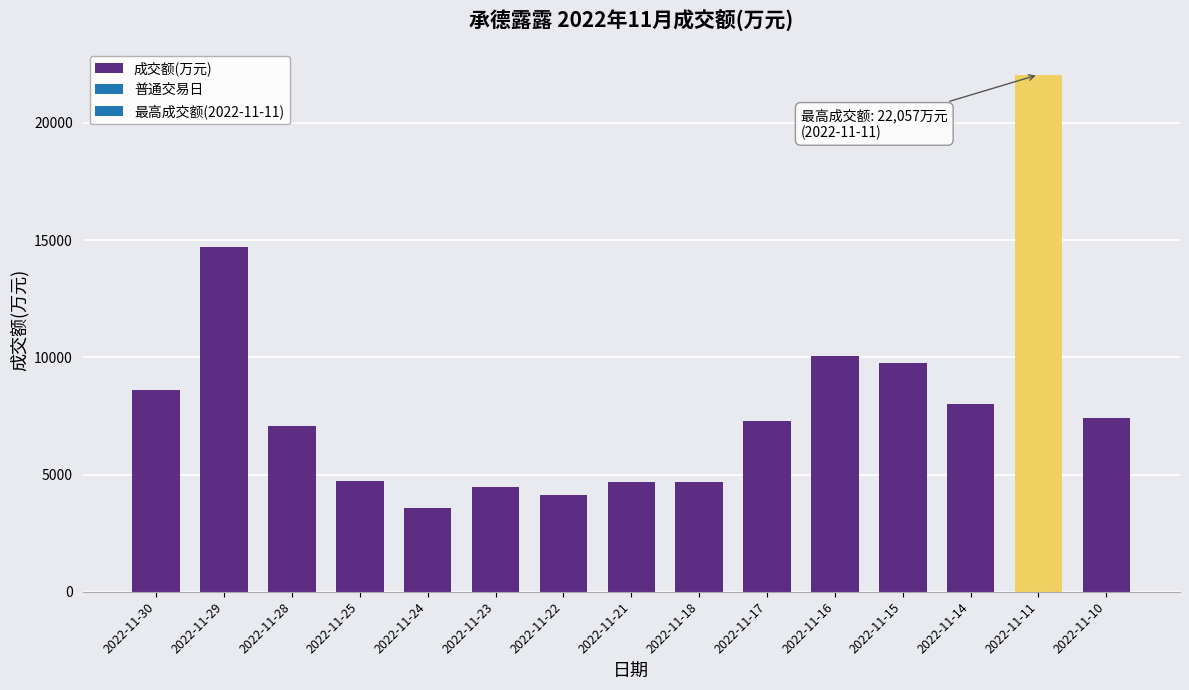

What value does the data have at 2022-11-18?

4661